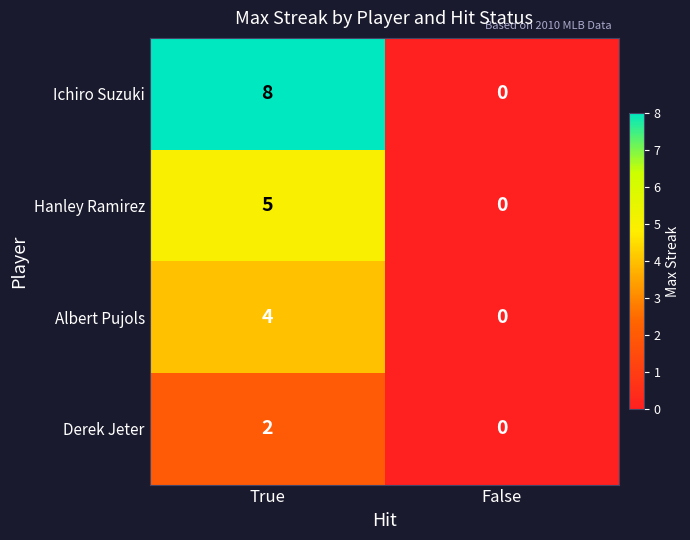

List the series in order of their overall mean, lowest first.

Derek Jeter, Albert Pujols, Hanley Ramirez, Ichiro Suzuki